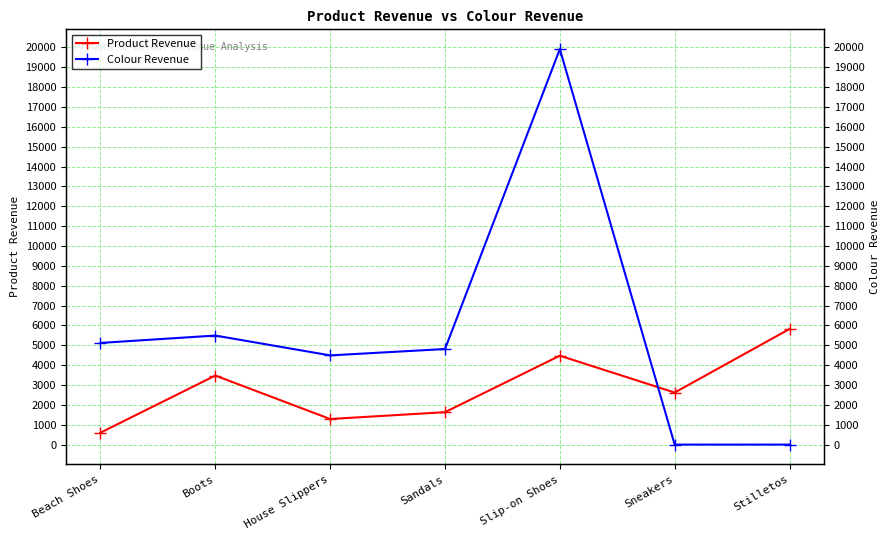

Which series ends up on top after the final intersection of Colour Revenue and Product Revenue?

Product Revenue